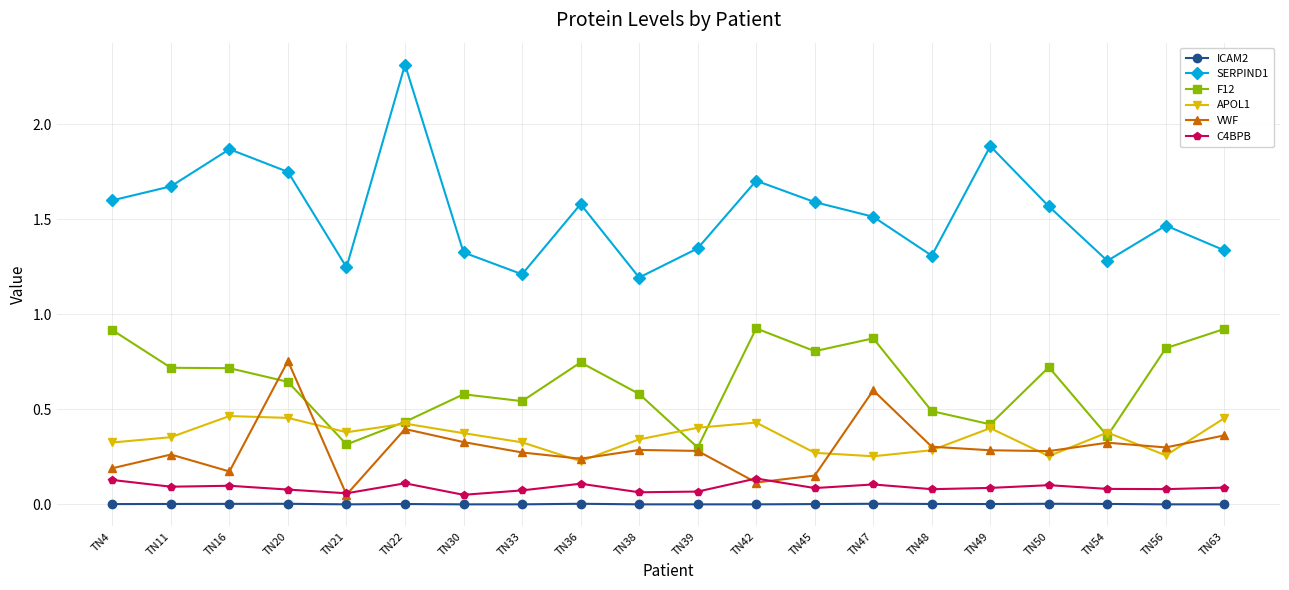

What is the value of the SERPIND1 point at the 6th from the left?

2.3